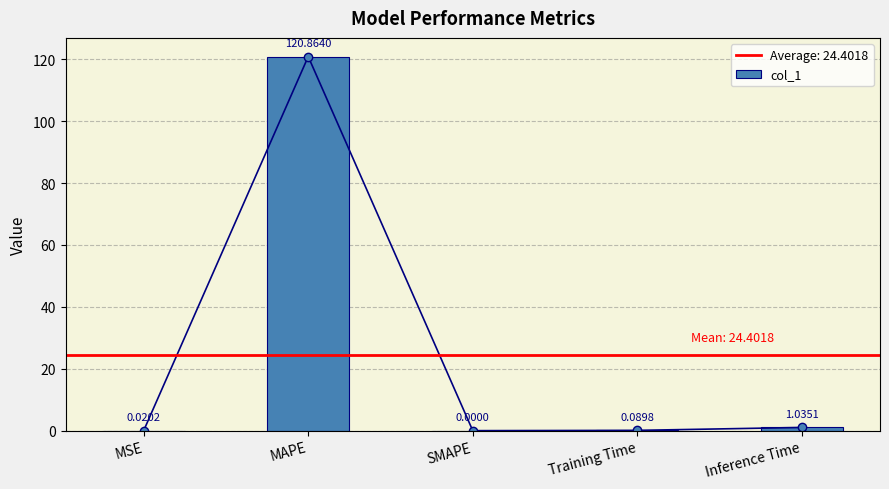

What is the sum of the values at Inference Time and MSE?

1.1